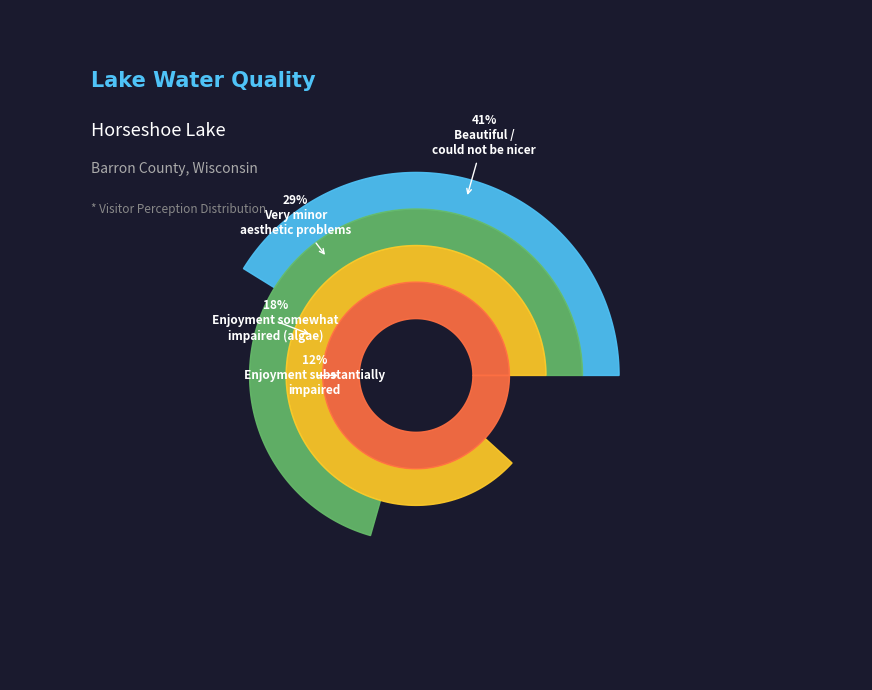

Do 3-Enjoyment somewhat impaired (algae) and 5-Enjoyment substantially impaired together represent more than half of the pie?

No